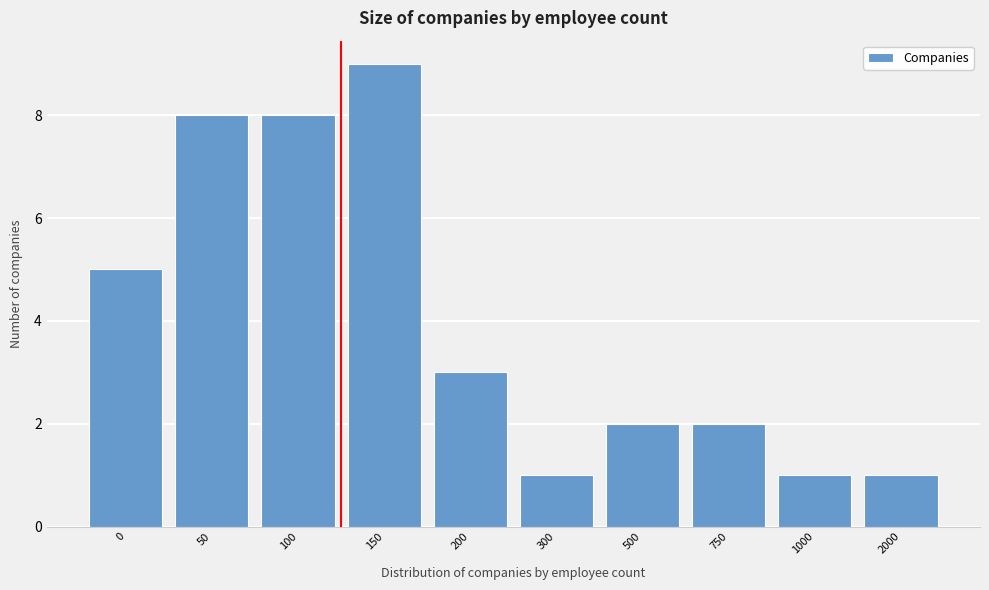

Reading left to right, what are all the values shown in this chart?

0=5	50=8	100=8	150=9	200=3	300=1	500=2	750=2	1000=1	2000=1